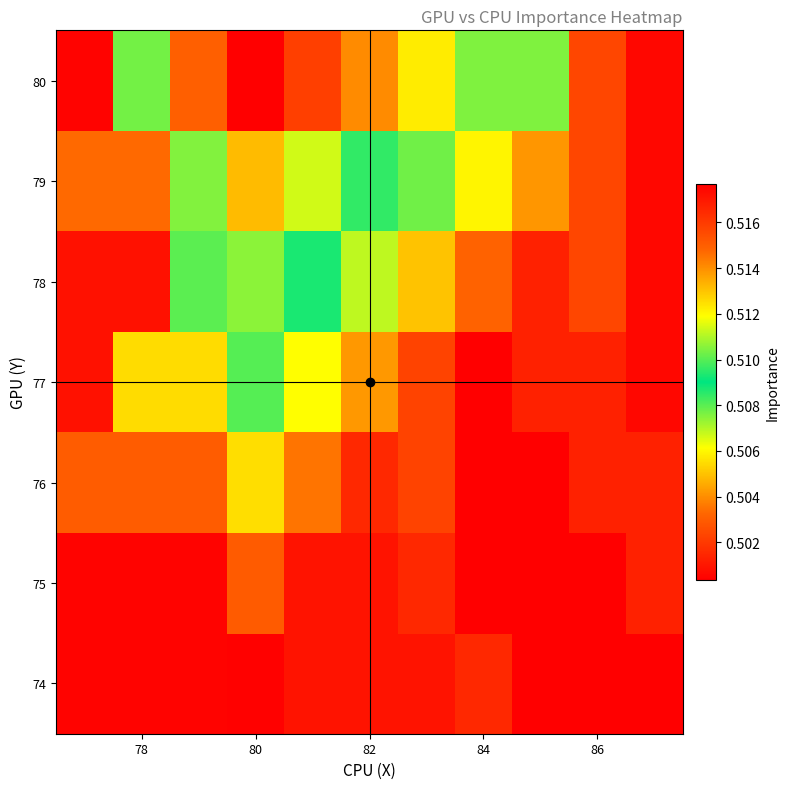

Reading left to right, what are all the values shown in this chart?

74: 0.5	0.5	0.5	0.5	0.5	0.5	0.5	0.5	0.5	0.5	0.5
75: 0.5	0.5	0.5	0.5	0.5	0.5	0.5	0.5	0.5	0.5	0.5
76: 0.5	0.5	0.5	0.5	0.5	0.5	0.5	0.5	0.5	0.5	0.5
77: 0.5	0.5	0.5	0.5	0.5	0.5	0.5	0.5	0.5	0.5	0.5
78: 0.5	0.5	0.5	0.5	0.5	0.5	0.5	0.5	0.5	0.5	0.5
79: 0.5	0.5	0.5	0.5	0.5	0.5	0.5	0.5	0.5	0.5	0.5
80: 0.5	0.5	0.5	0.5	0.5	0.5	0.5	0.5	0.5	0.5	0.5